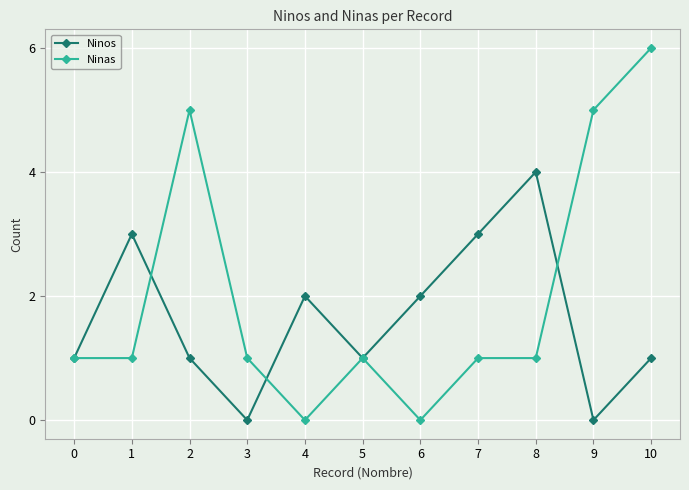

Which label corresponds to the largest value in the chart?

10